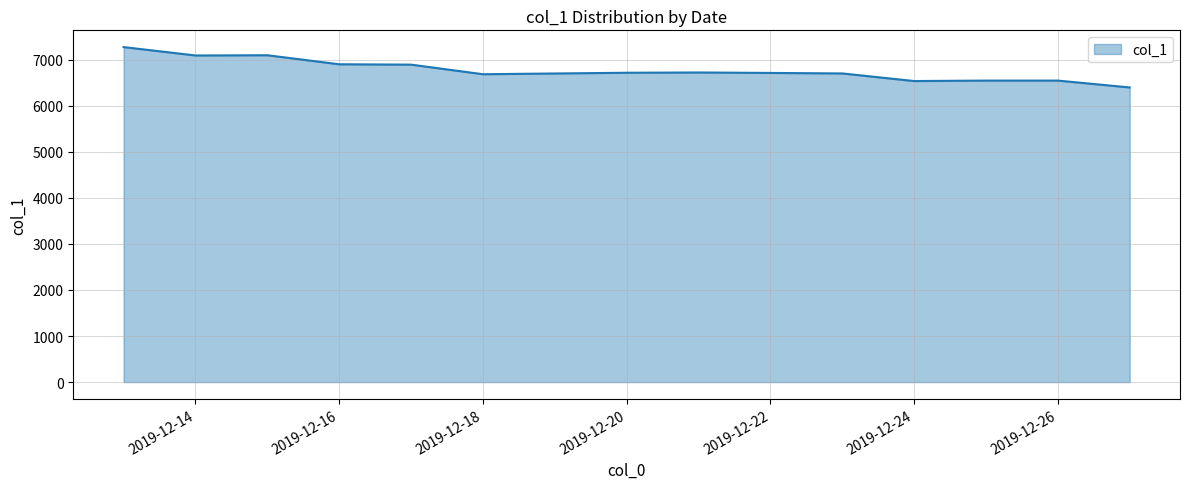

What is the smallest value displayed?

6393.7